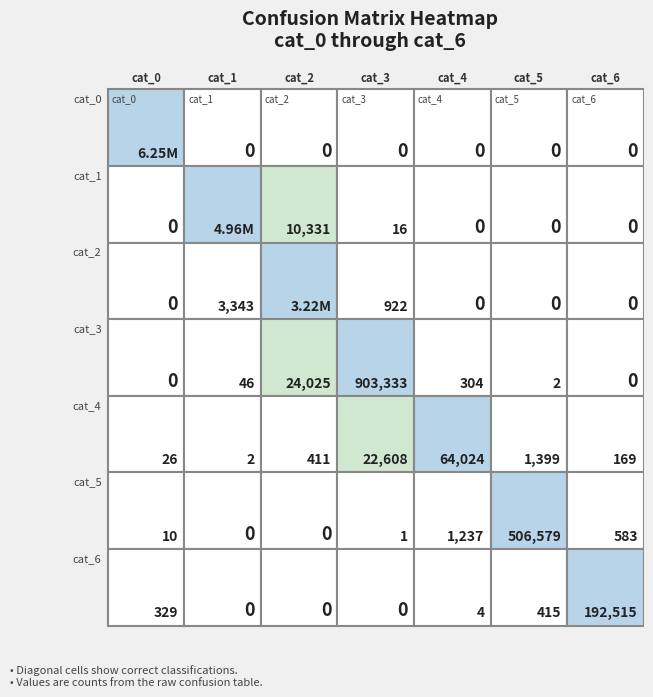

How many positive values does the row2 series have?

3